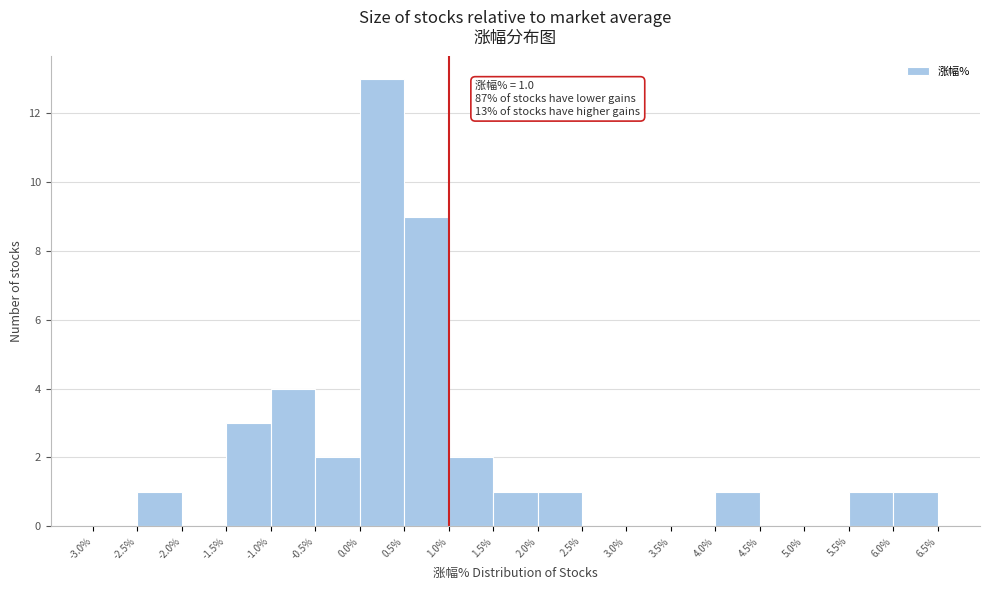

Which range on the x-axis has the tallest bar?

0.0% to 0.5%